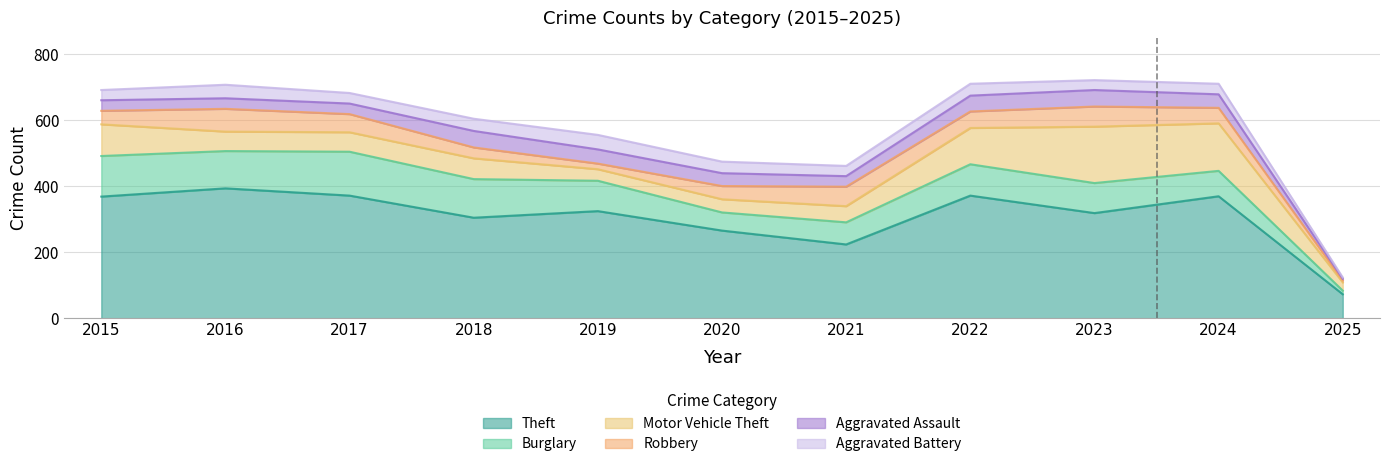

What are all the series names shown in the legend?

Theft, Burglary, Motor Vehicle Theft, Robbery, Aggravated Assault, Aggravated Battery